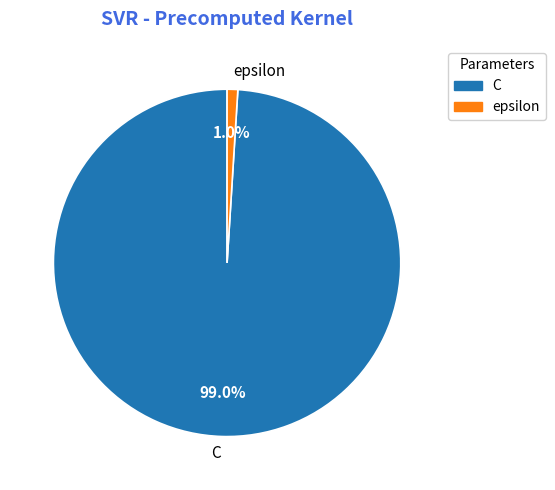

Which slice represents more than half of the pie?

C